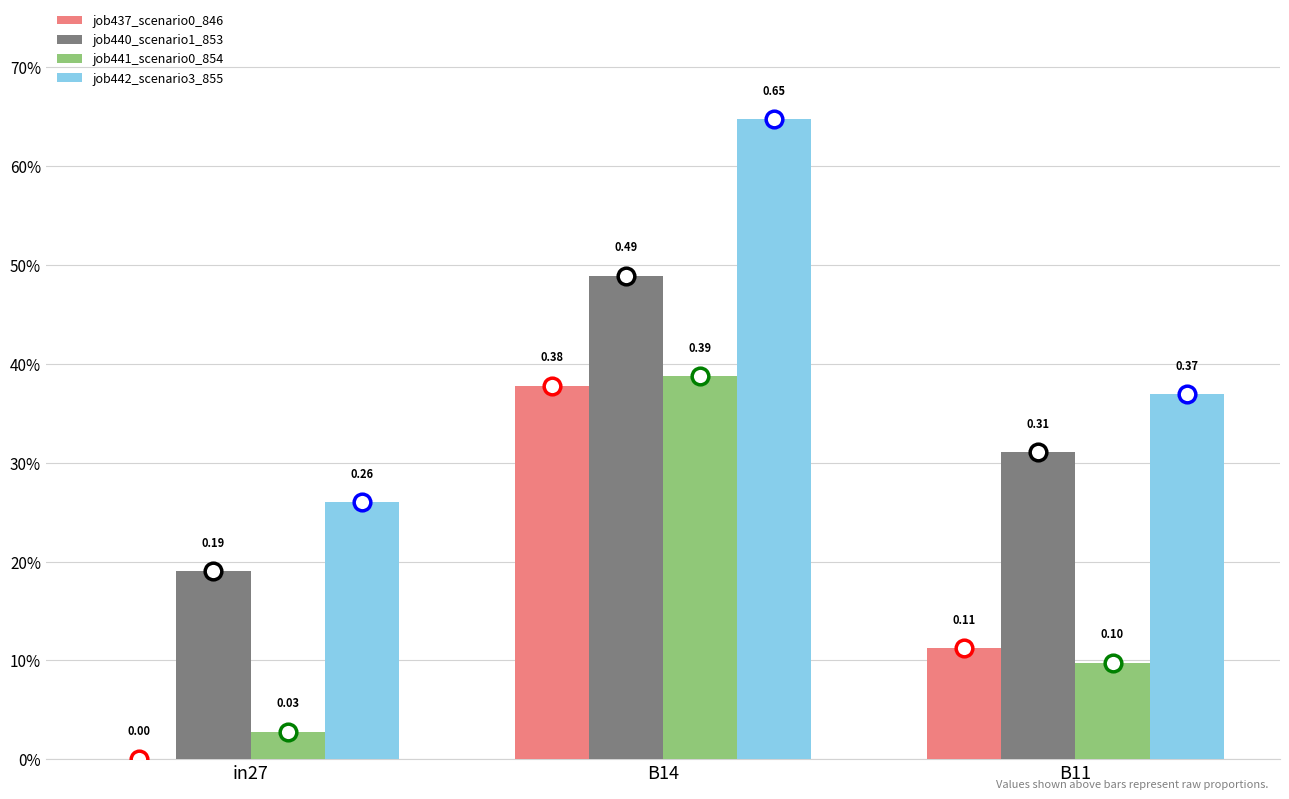

Which has a higher value, in27 or B14?

B14